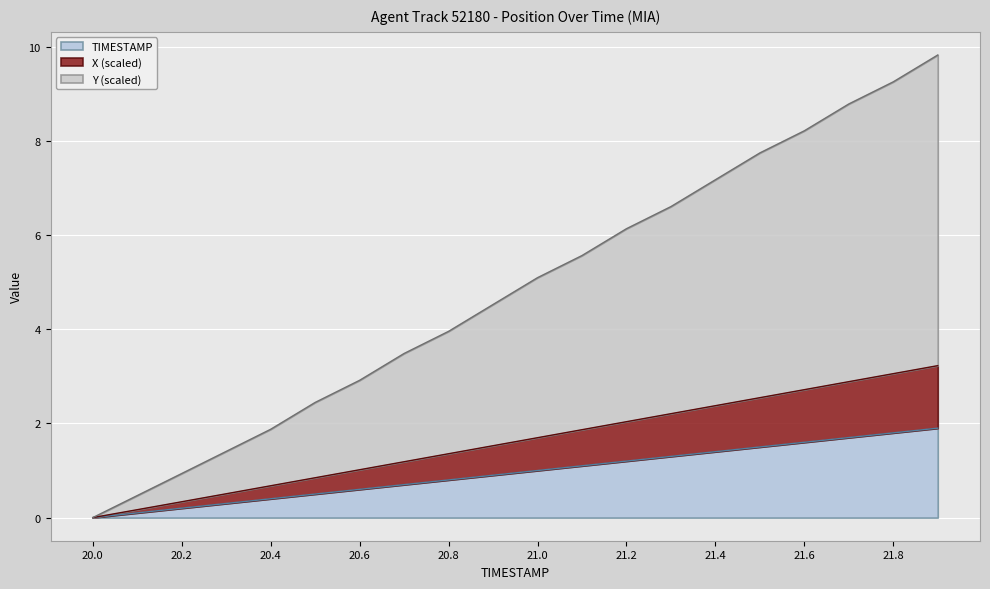

The X series shows -1.1 at 20.0. True or false?

False